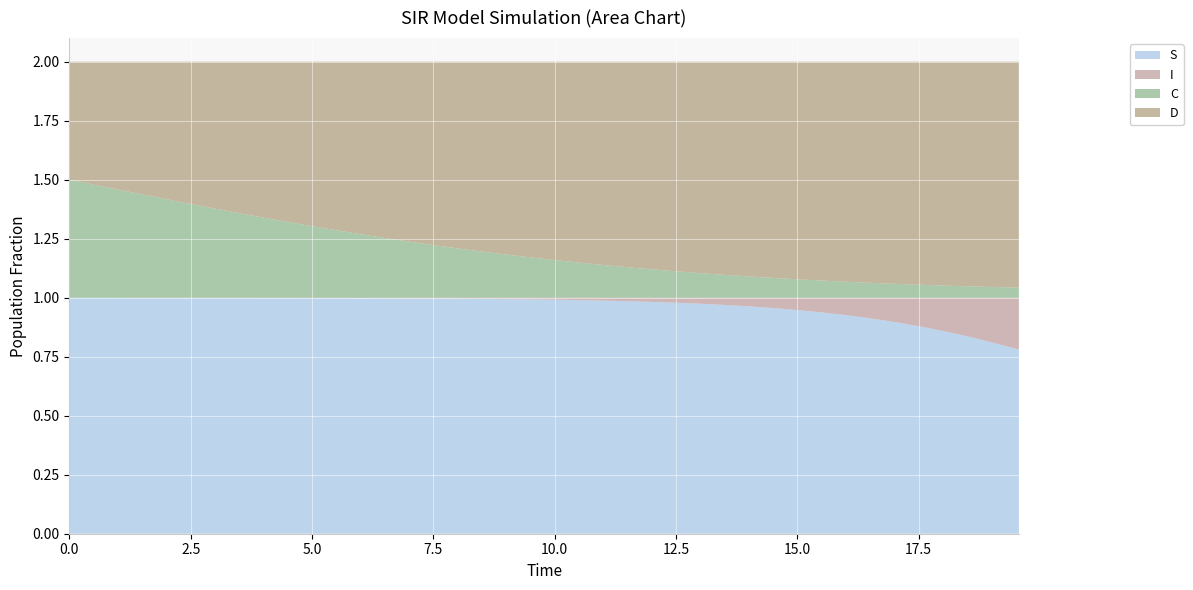

Reading left to right, transcribe all the data shown in this chart.

S: 1.0	1.0	1.0	1.0	1.0	1.0	1.0	1.0	1.0	1.0	1.0	1.0	1.0	1.0	1.0	1.0	1.0	1.0	1.0	1.0	1.0	1.0	1.0	1.0	1.0	1.0	1.0	1.0	1.0	1.0	0.9	0.9	0.9	0.9	0.9	0.9	0.9	0.8	0.8	0.8
I: 0.0	0.0	0.0	0.0	0.0	0.0	0.0	0.0	0.0	0.0	0.0	0.0	0.0	0.0	0.0	0.0	0.0	0.0	0.0	0.0	0.0	0.0	0.0	0.0	0.0	0.0	0.0	0.0	0.0	0.0	0.1	0.1	0.1	0.1	0.1	0.1	0.1	0.2	0.2	0.2
C: 0.5	0.5	0.5	0.4	0.4	0.4	0.4	0.4	0.3	0.3	0.3	0.3	0.3	0.3	0.2	0.2	0.2	0.2	0.2	0.2	0.2	0.1	0.1	0.1	0.1	0.1	0.1	0.1	0.1	0.1	0.1	0.1	0.1	0.1	0.1	0.1	0.1	0.0	0.0	0.0
D: 0.5	0.5	0.5	0.6	0.6	0.6	0.6	0.6	0.7	0.7	0.7	0.7	0.7	0.7	0.8	0.8	0.8	0.8	0.8	0.8	0.8	0.9	0.9	0.9	0.9	0.9	0.9	0.9	0.9	0.9	0.9	0.9	0.9	0.9	0.9	0.9	0.9	1.0	1.0	1.0